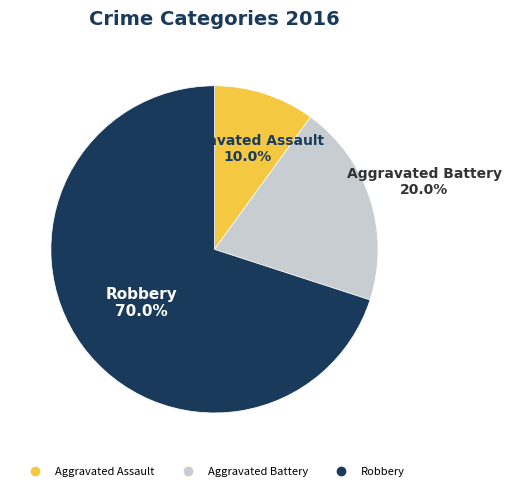

Does Aggravated Battery account for over 50% of the chart?

No